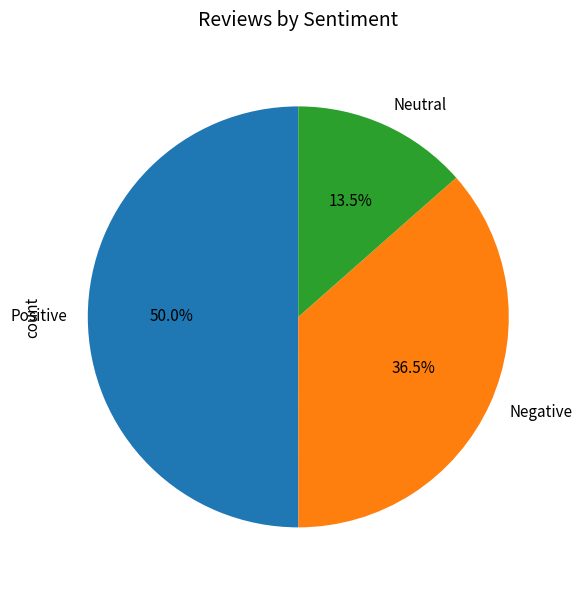

Rank the categories by value from lowest to highest.

Neutral, Negative, Positive